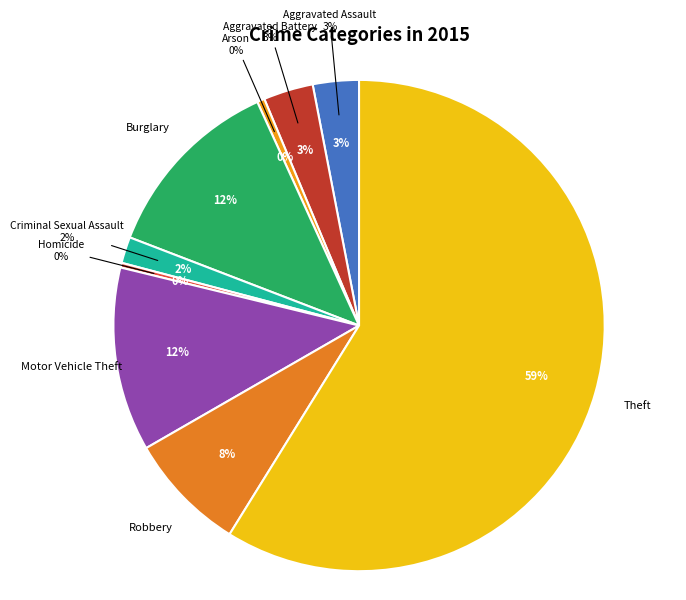

Rank the categories by value from lowest to highest.

Homicide, Arson, Criminal Sexual Assault, Aggravated Assault, Aggravated Battery, Robbery, Motor Vehicle Theft, Burglary, Theft